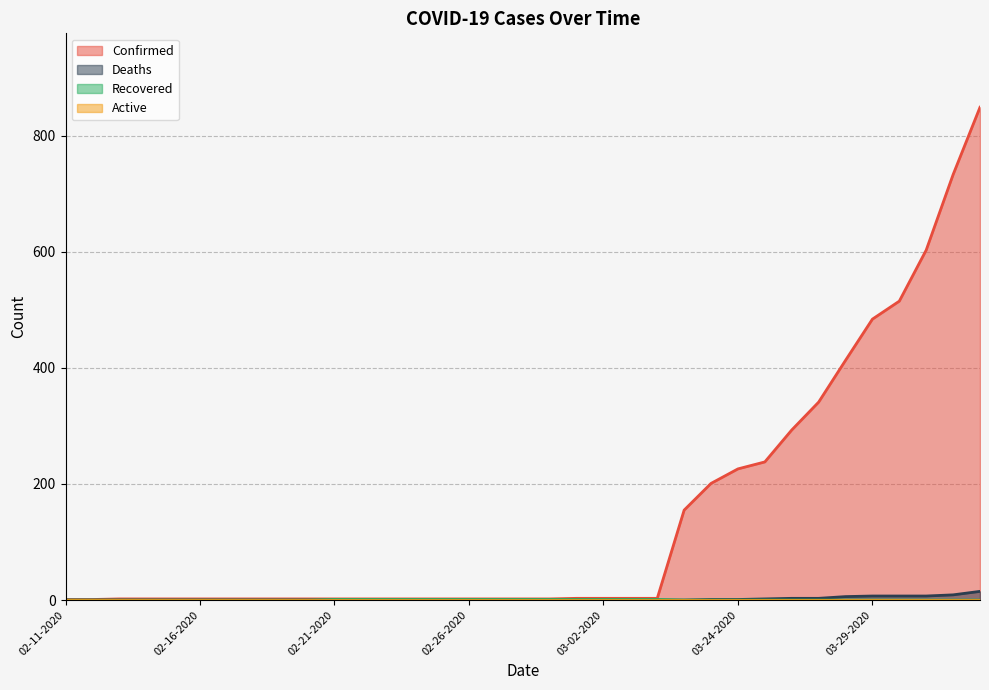

Which has a higher value, 02-13-2020 or 03-27-2020?

03-27-2020